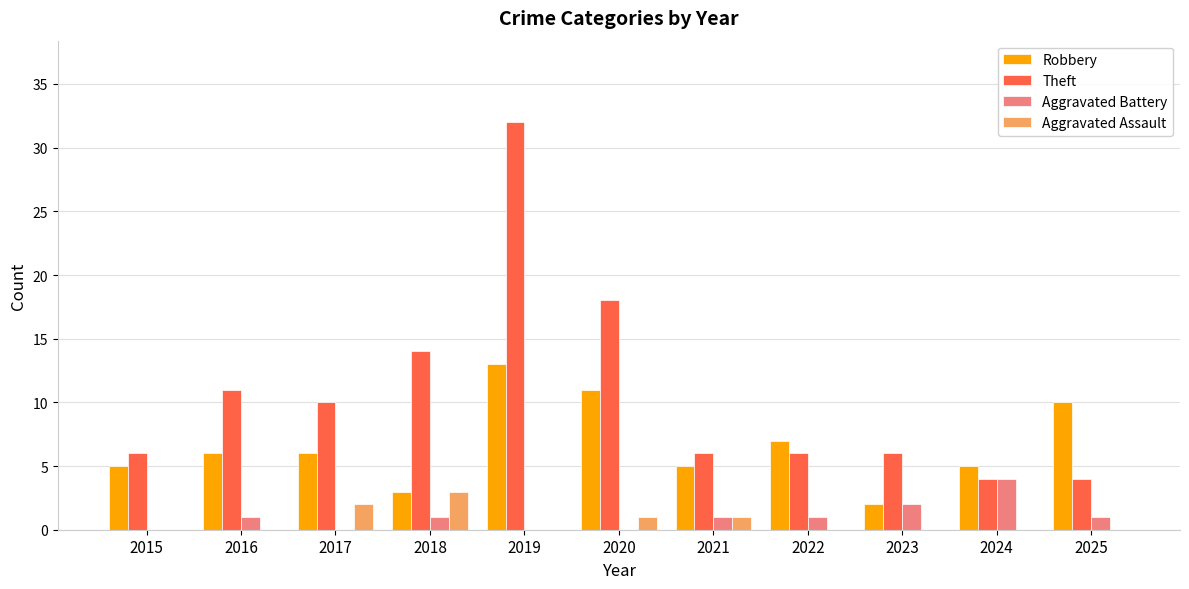

What is the sum of all Aggravated Battery values?

11